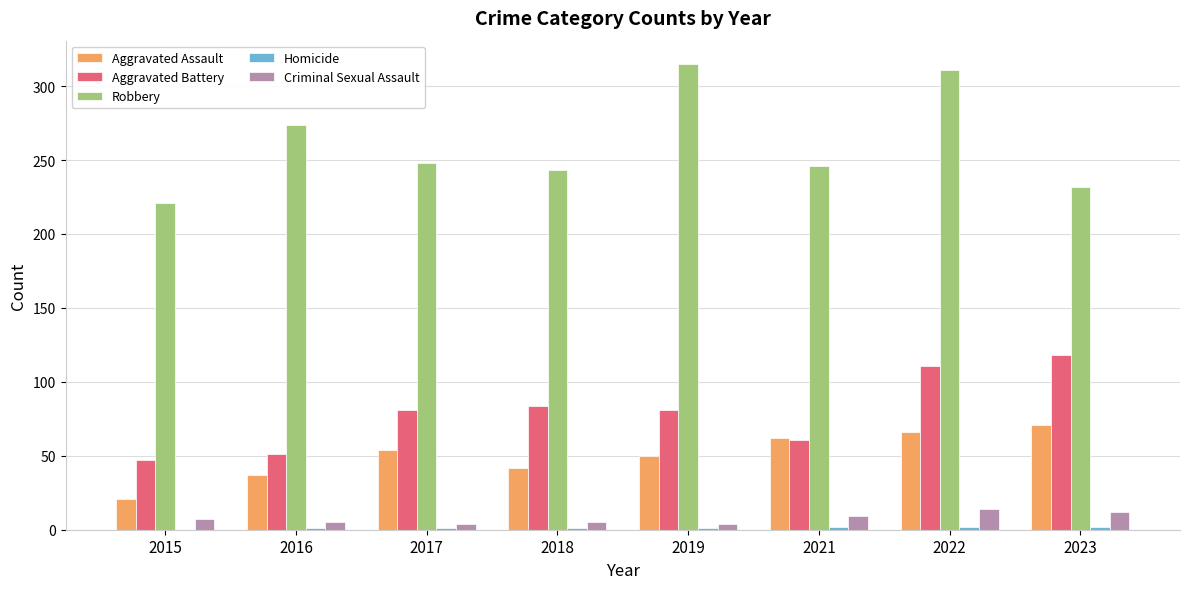

True or false: Robbery has a value of 243 at 2018.

True